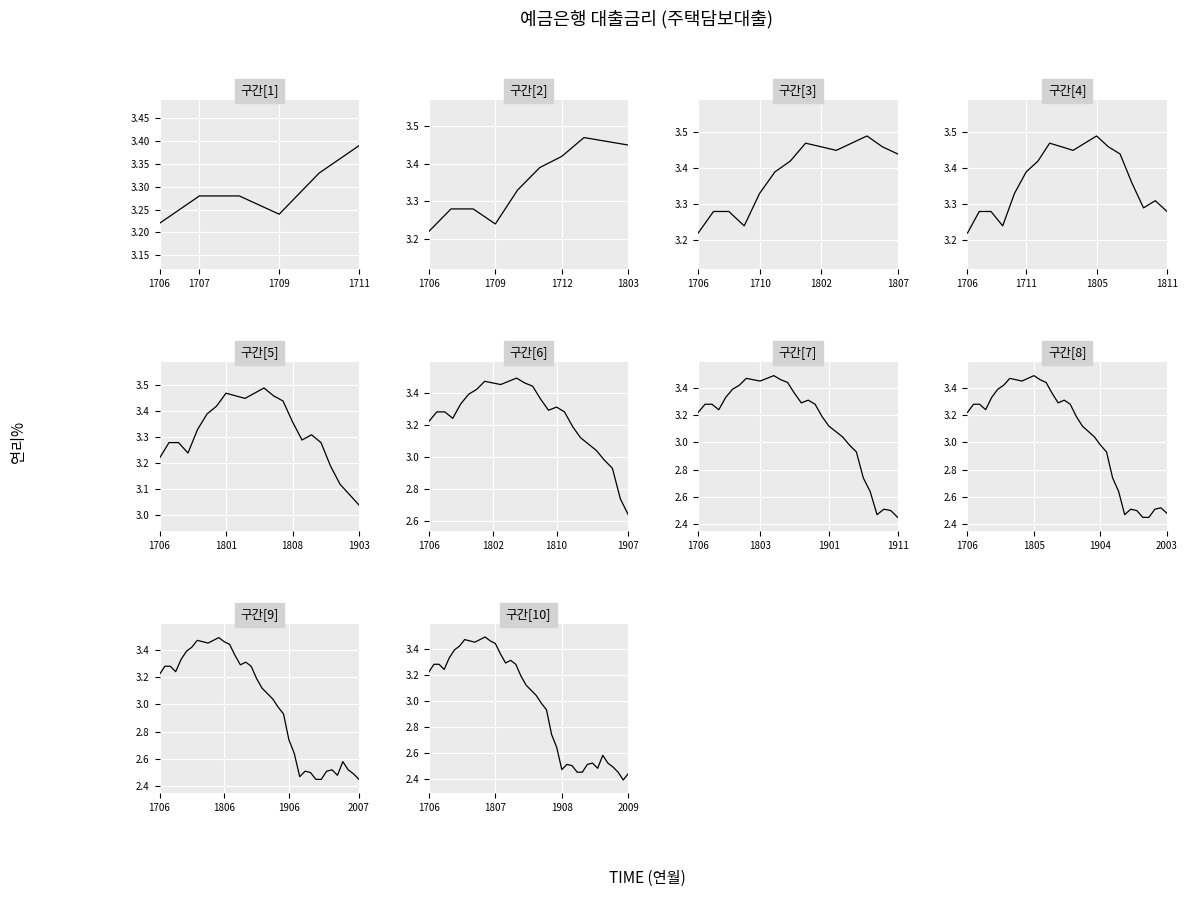

How many interior local valleys (lower than both neighbors) does the data have?

6